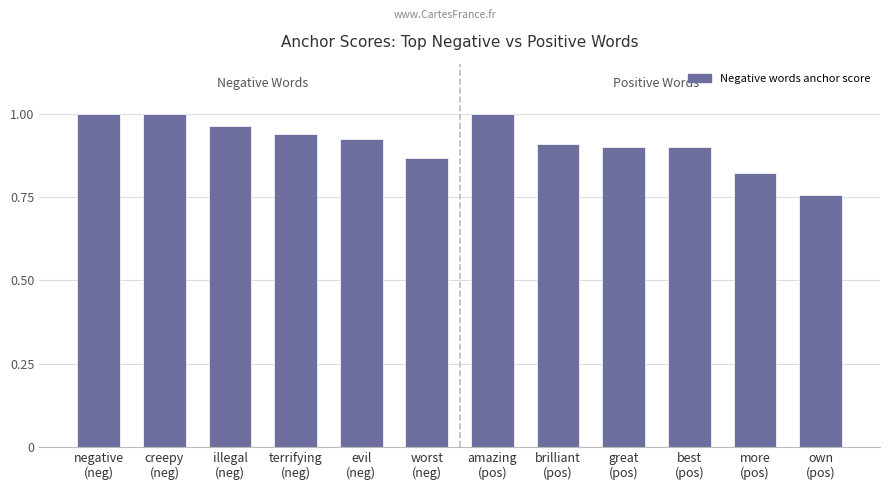

What is the sum of all values?

11.0